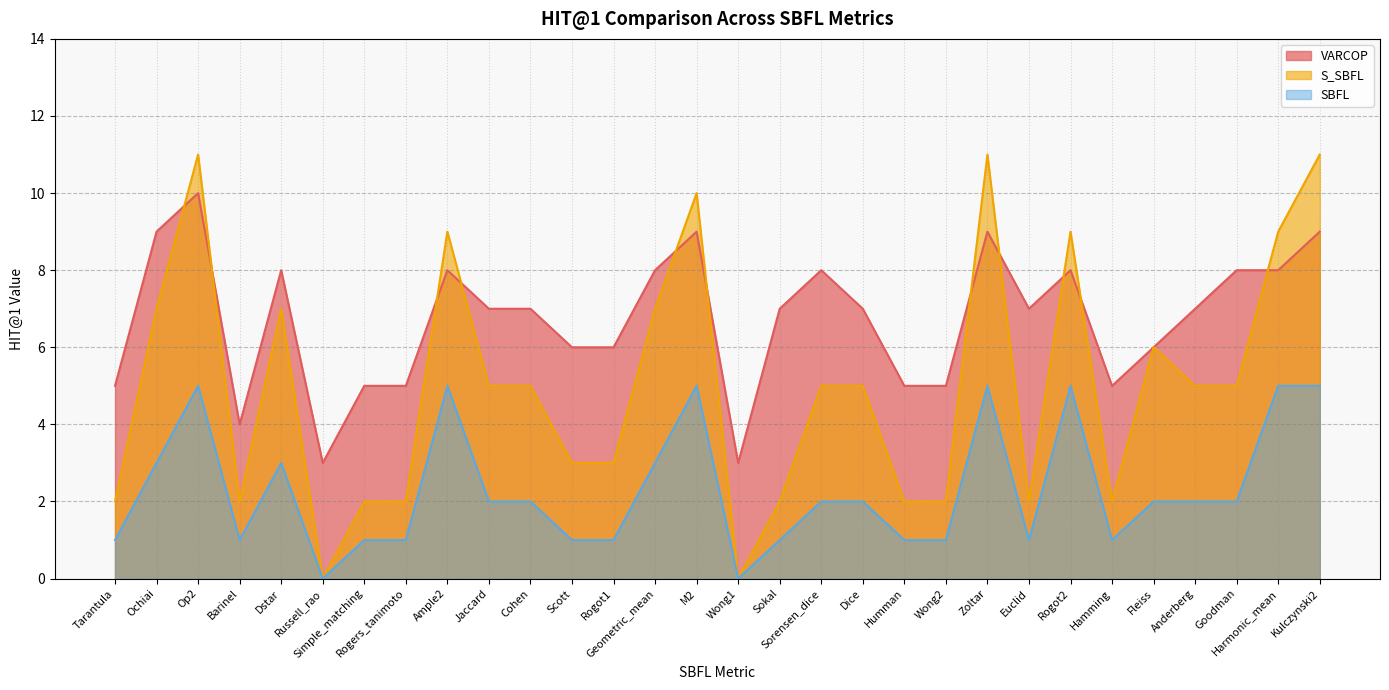

In VARCOP, how many points are higher than both neighbors (excluding endpoints)?

7